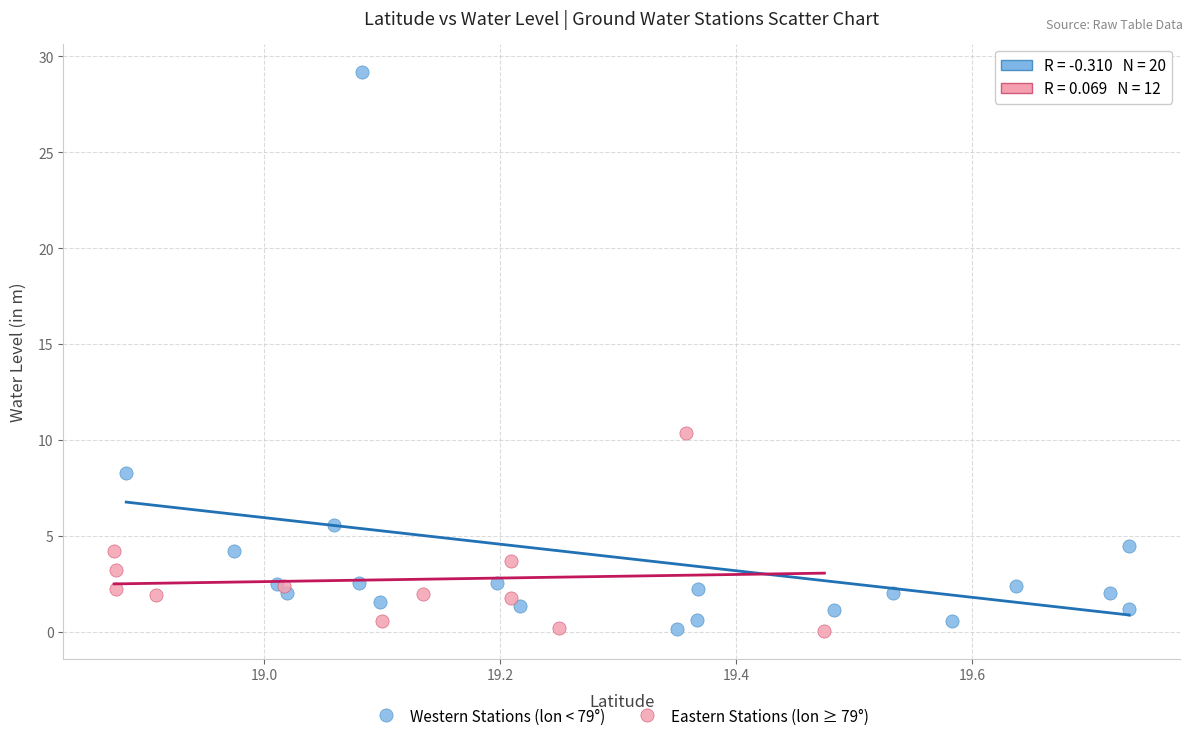

Which series contains the highest Y value?

Western Stations (lon < 79°)